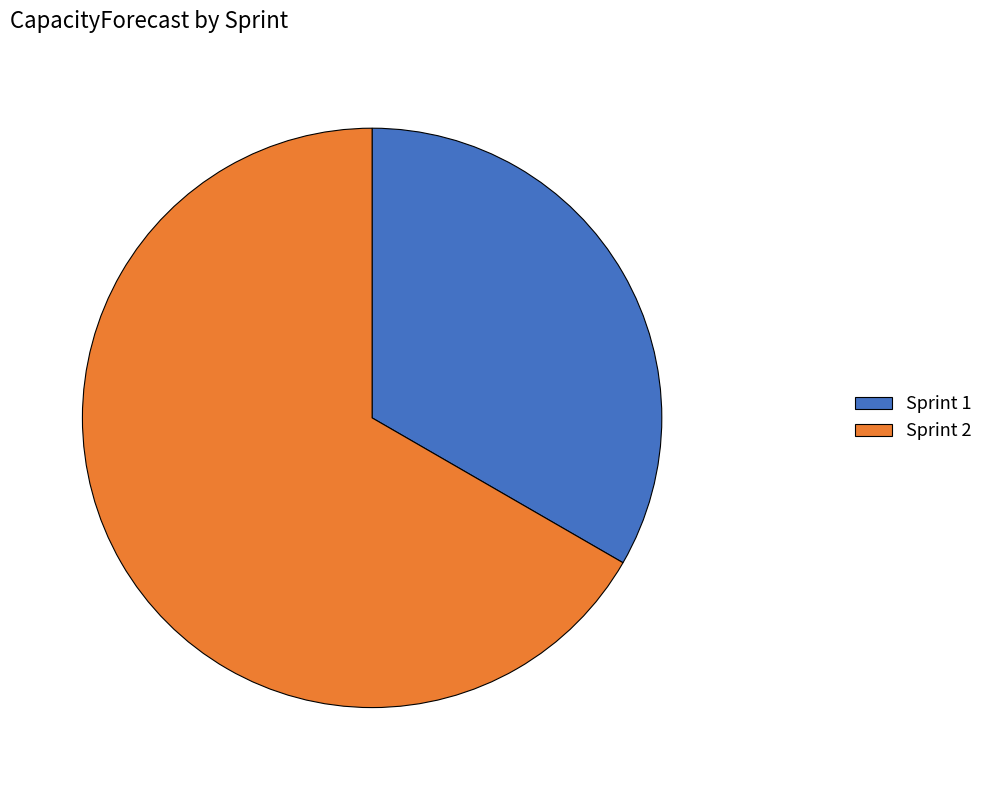

Which slice is the largest?

Sprint 2